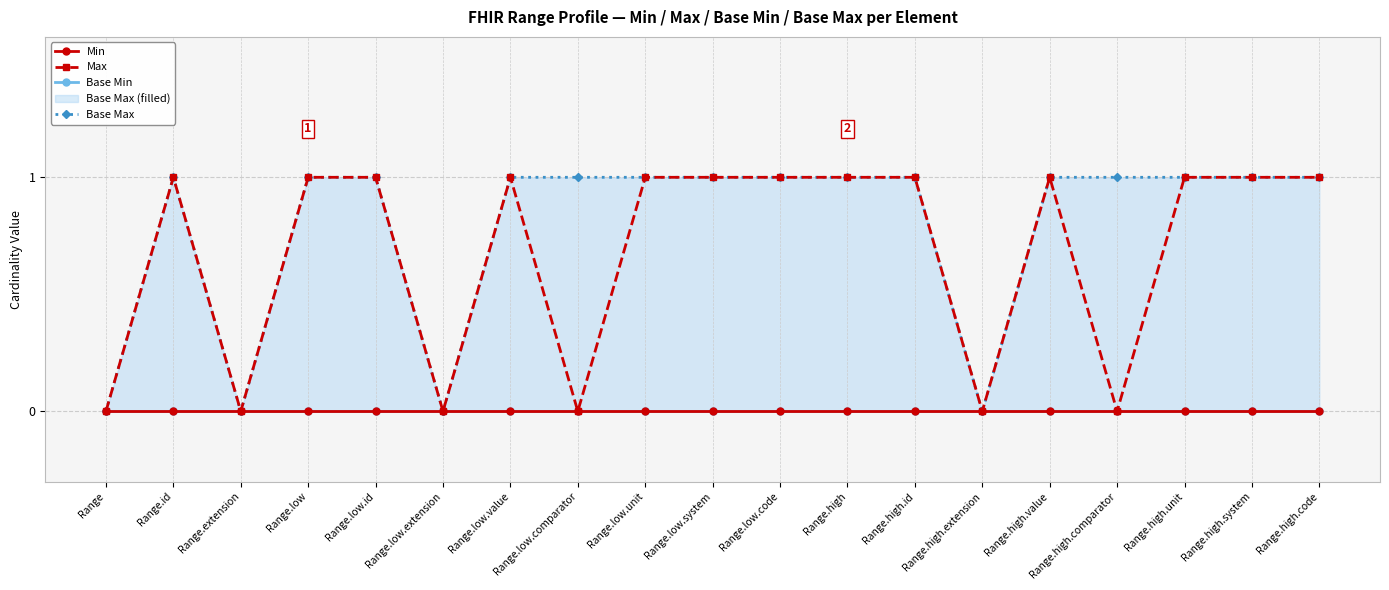

Which series has the largest total across all categories?

Base Max